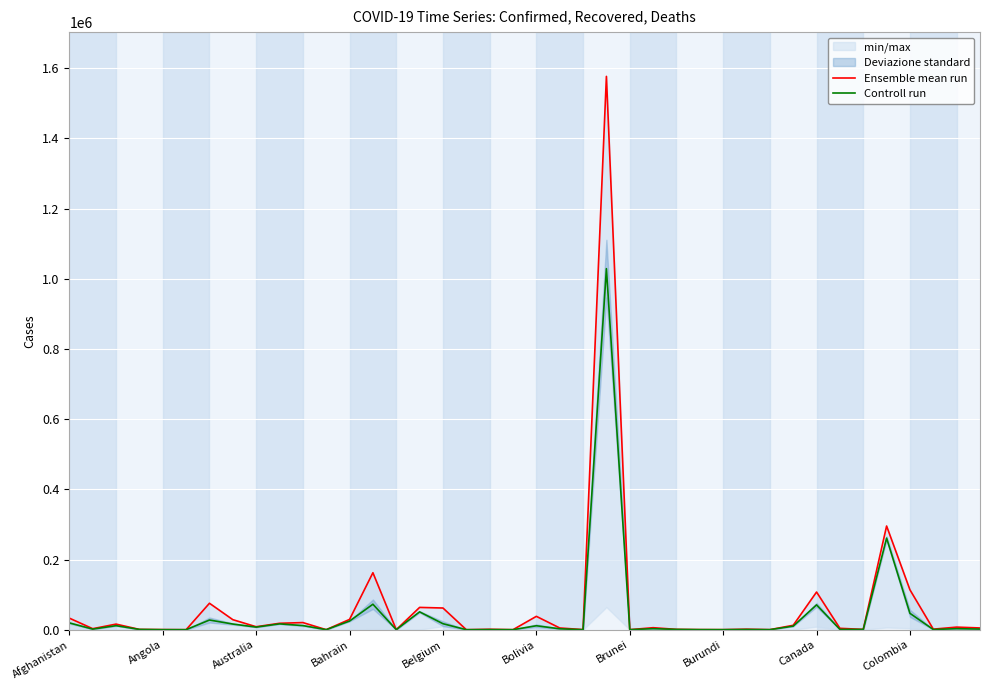

What is the highest value of the Controll run series?

1029045